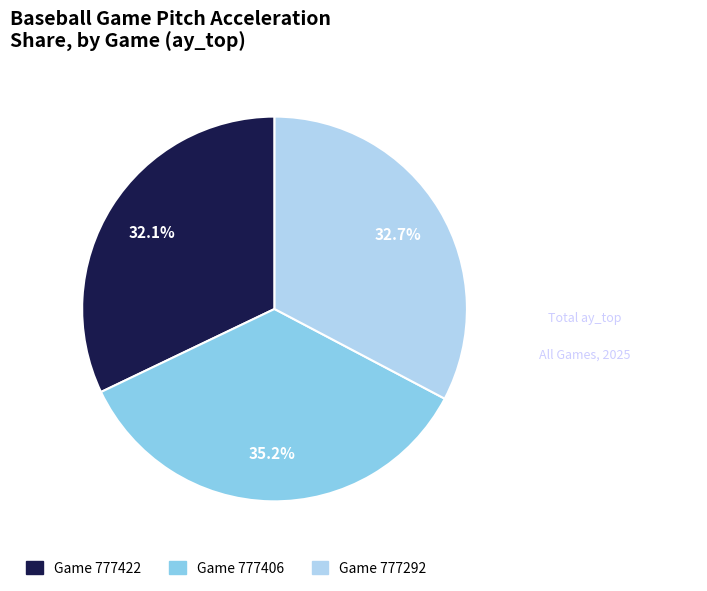

Does any single category account for the majority?

No